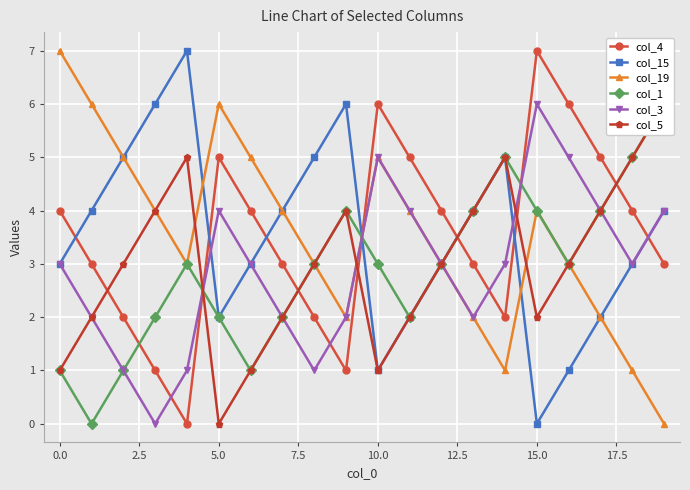

Where does the col_19 series first go above 4?

0.0